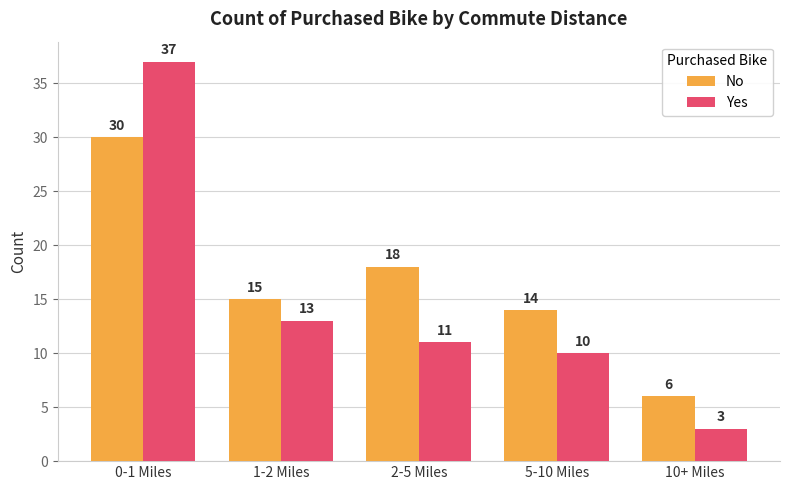

Reading left to right, transcribe all the data shown in this chart.

No: 30	15	18	14	6
Yes: 37	13	11	10	3